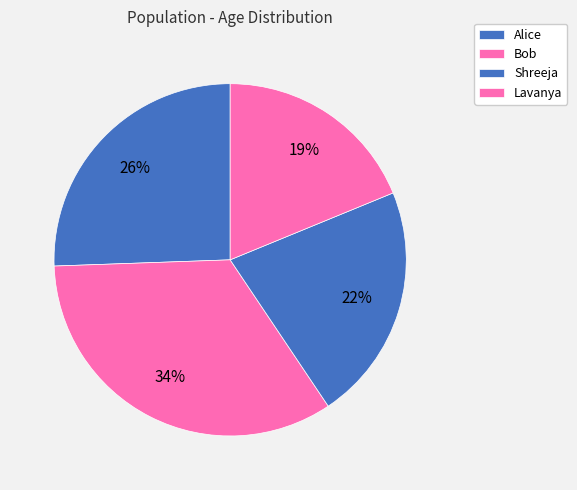

To the nearest percent, what is the average slice percentage?

25%